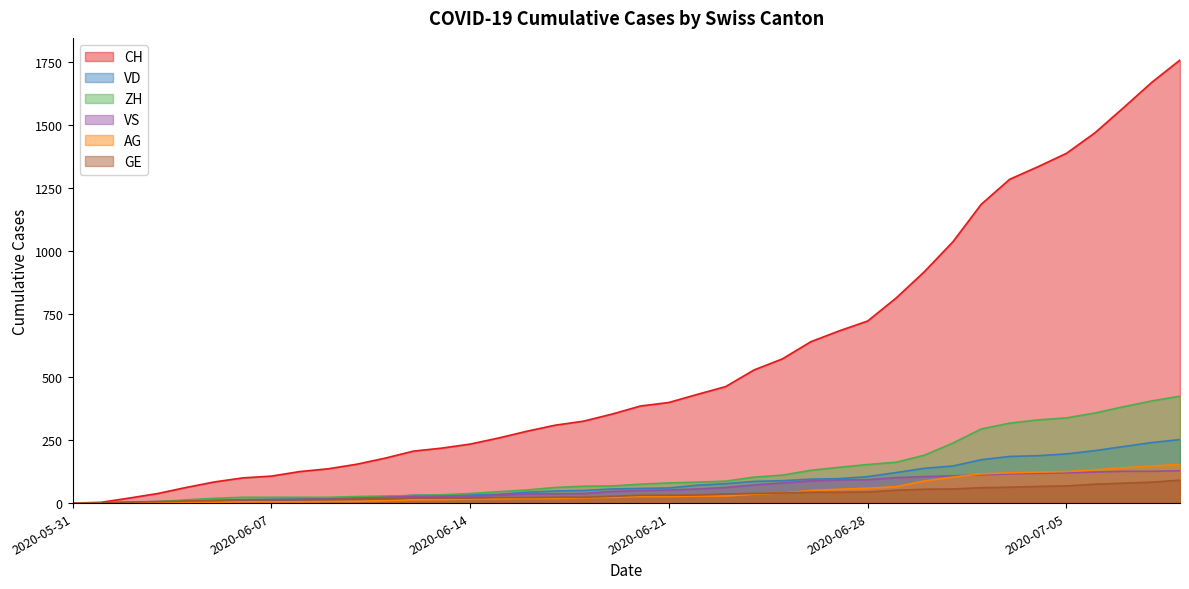

Which has a higher value, 2020-06-06 or 2020-07-09?

2020-07-09